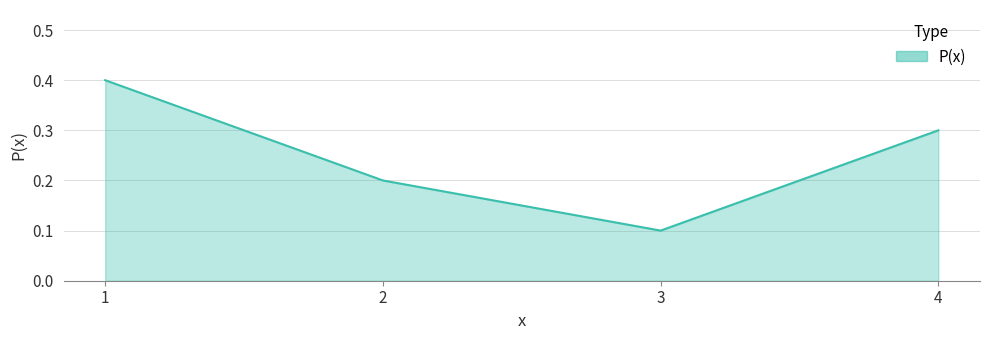

List the labels in order of value, largest first.

1, 4, 2, 3